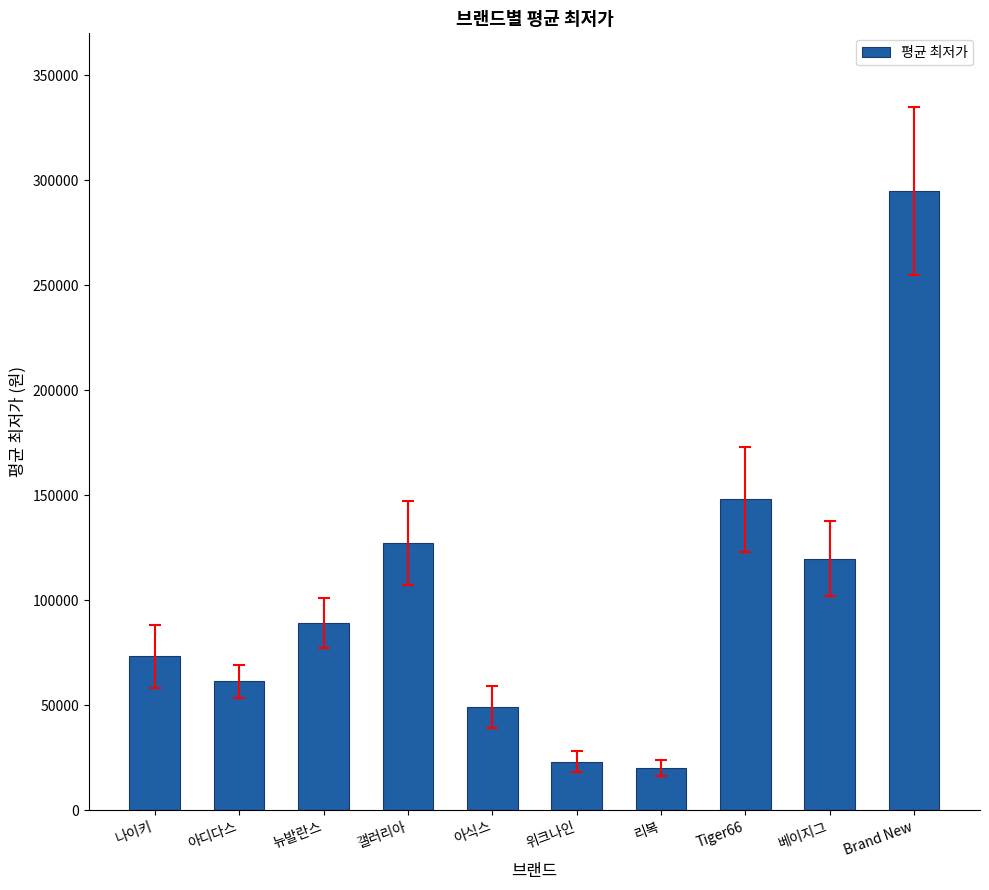

Reading left to right, extract all data points from this chart.

나이키=73293	아디다스=61293	뉴발란스=89000	갤러리아=127230	아식스=49000	위크나인=22900	리복=20000	Tiger66=148000	베이지그=119800	Brand New=295000